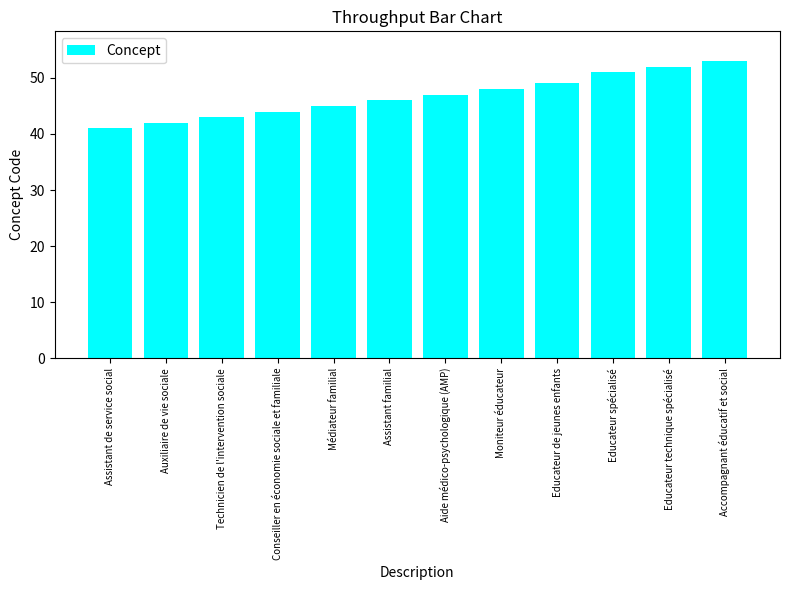

Reading left to right, what are all the values shown in this chart?

41	42	43	44	45	46	47	48	49	51	52	53